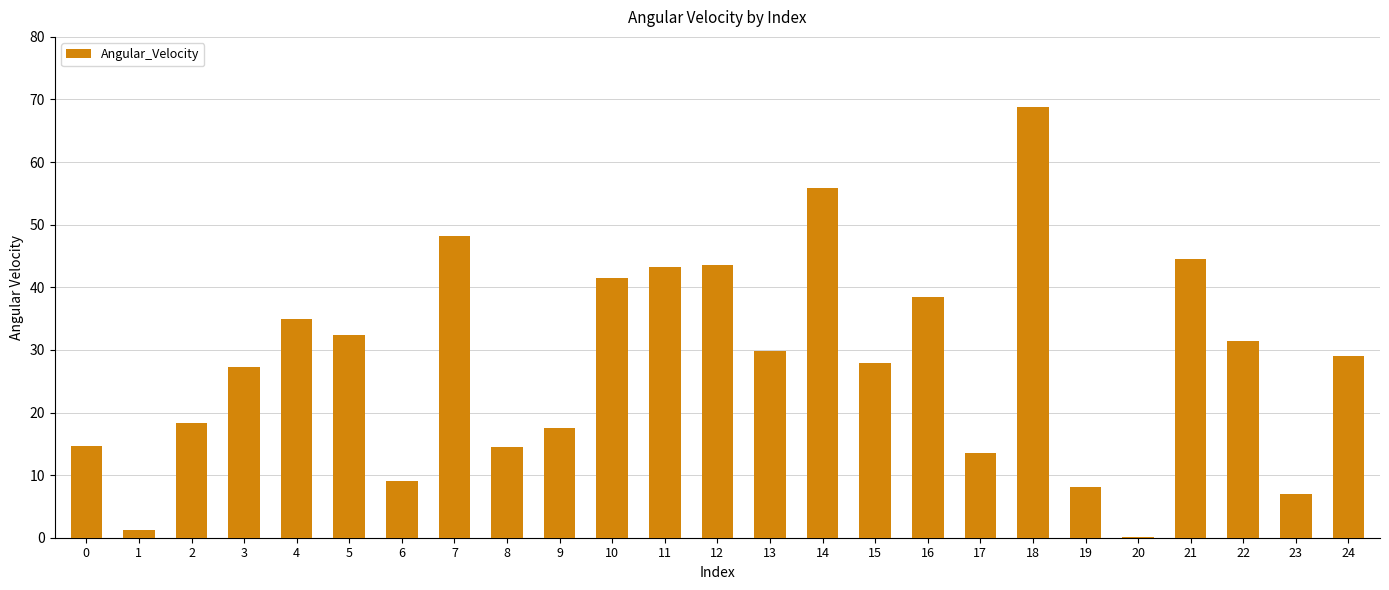

What is the sum of all values?

701.0